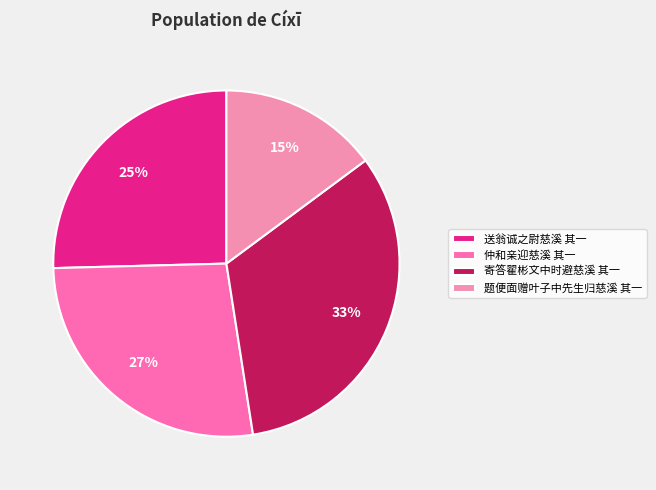

To the nearest percent, what is the combined percentage of 寄答翟彬文中时避慈溪 其一 and 送翁诚之尉慈溪 其一?

58%